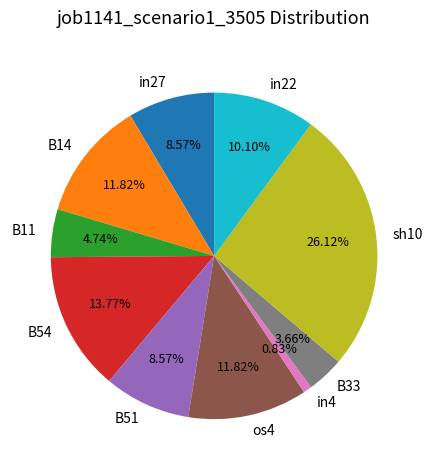

Is the sum of B33 and B11 greater than half?

No